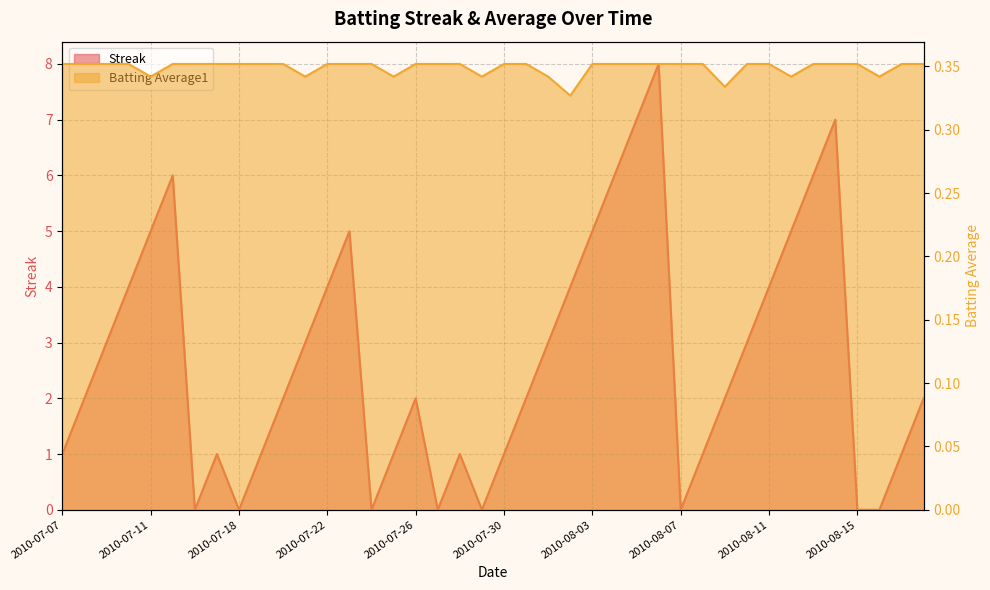

Read the Batting Average1 value at 2010-08-06.

0.4